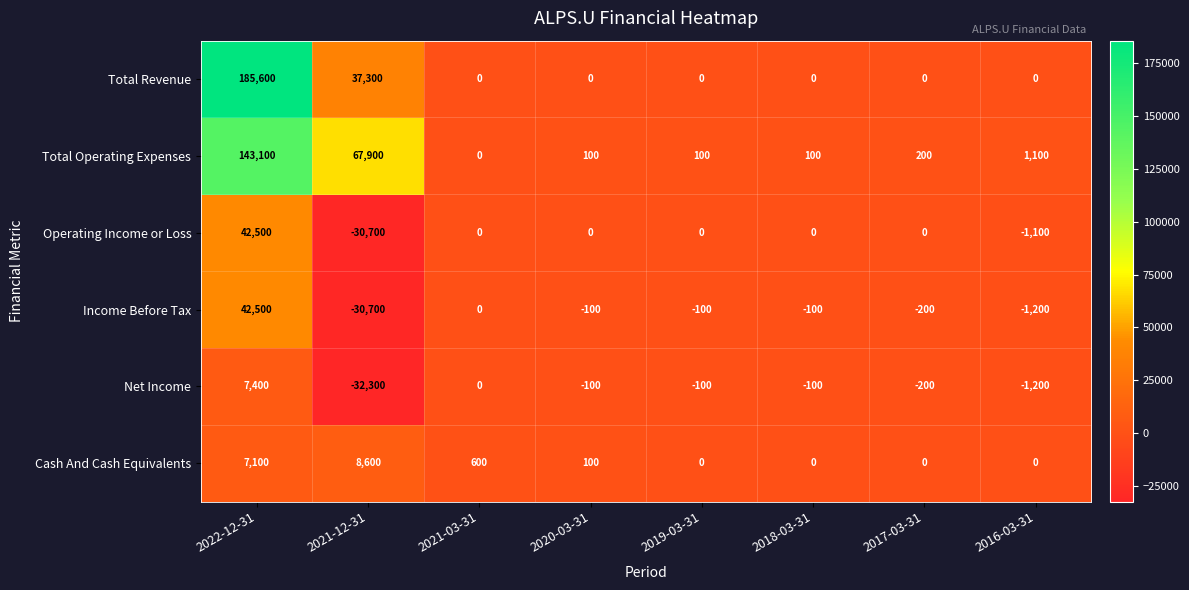

Where does the Operating Income or Loss series first go above 0?

2022-12-31